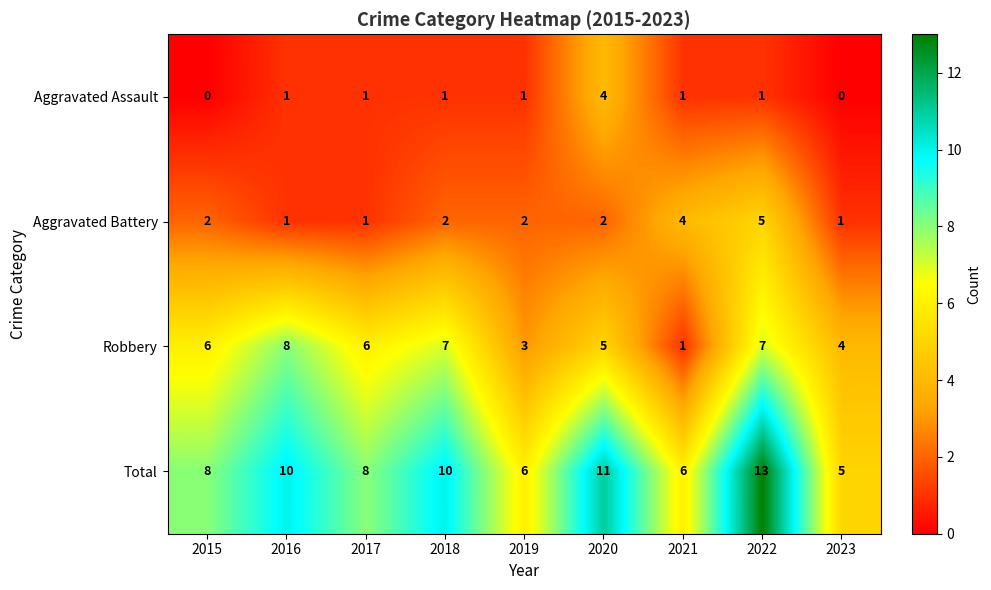

Count the Robbery values in the range 4 to 7.

6